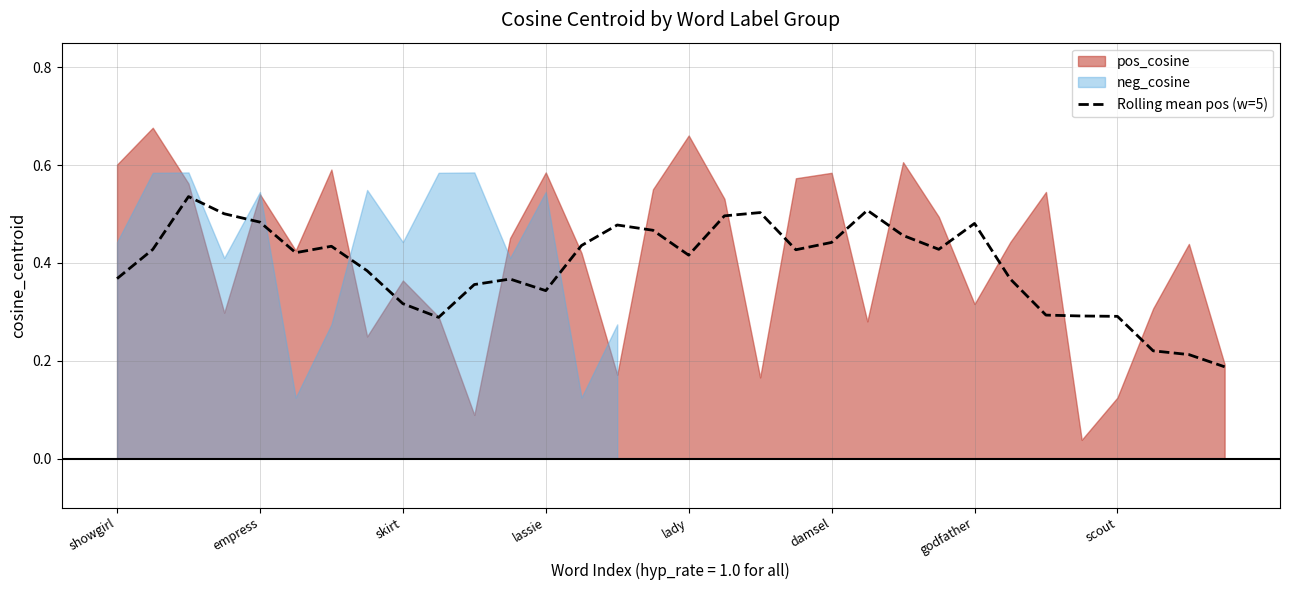

Which category has the lowest value across all series?

31